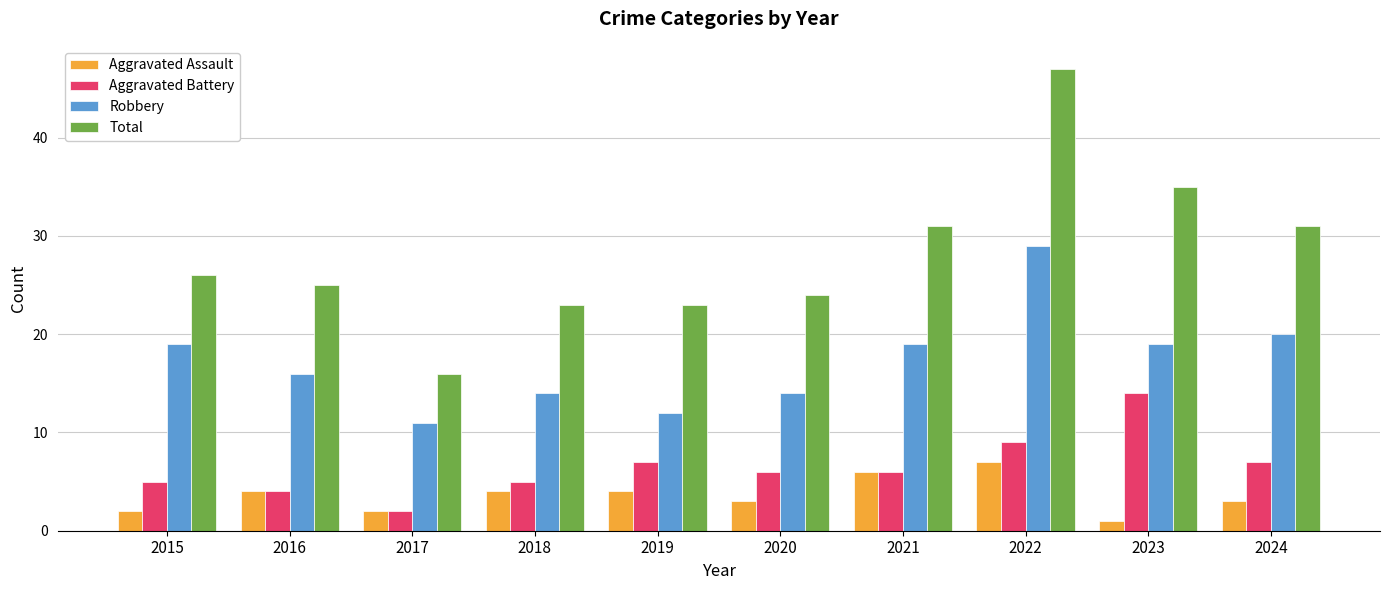

What are all the series names shown in the legend?

Aggravated Assault, Aggravated Battery, Robbery, Total